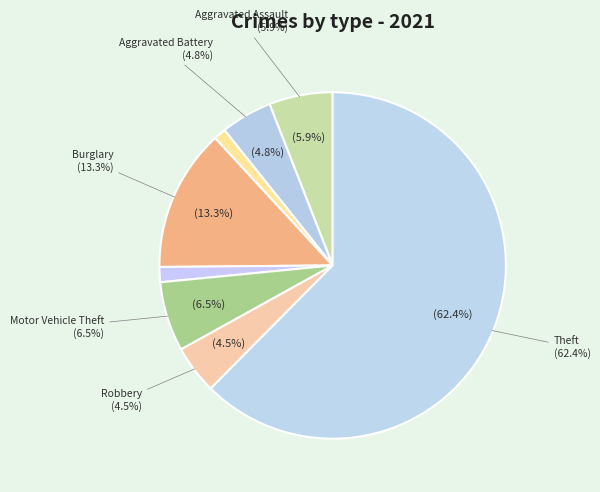

How many segments does this pie chart have?

8